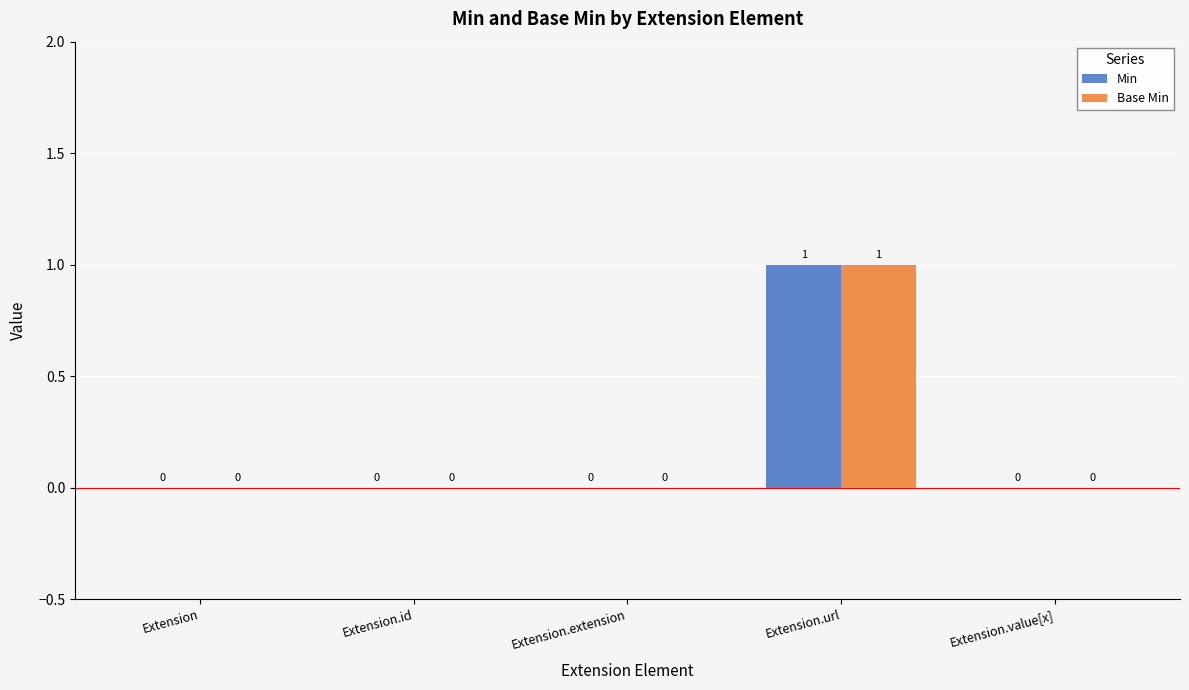

How many Min values are between 0 and 1?

5